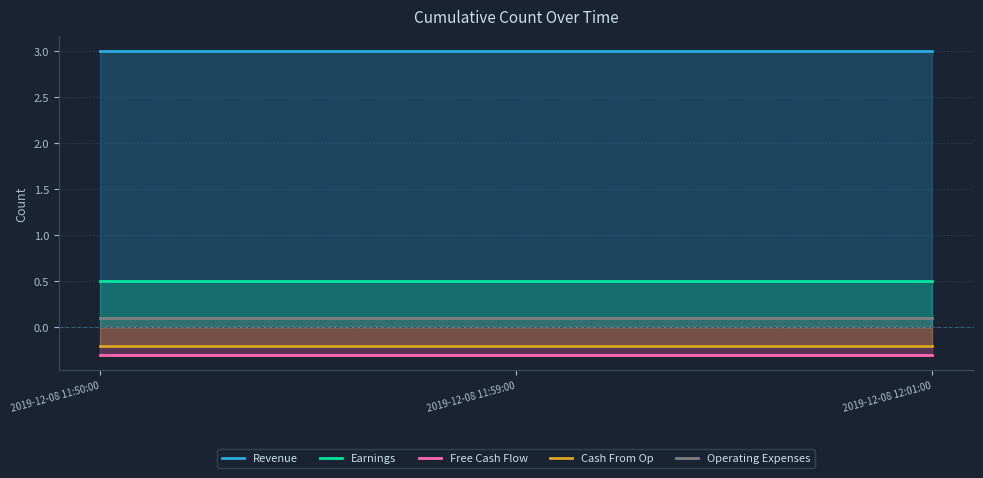

What is the greatest value displayed?

3.0